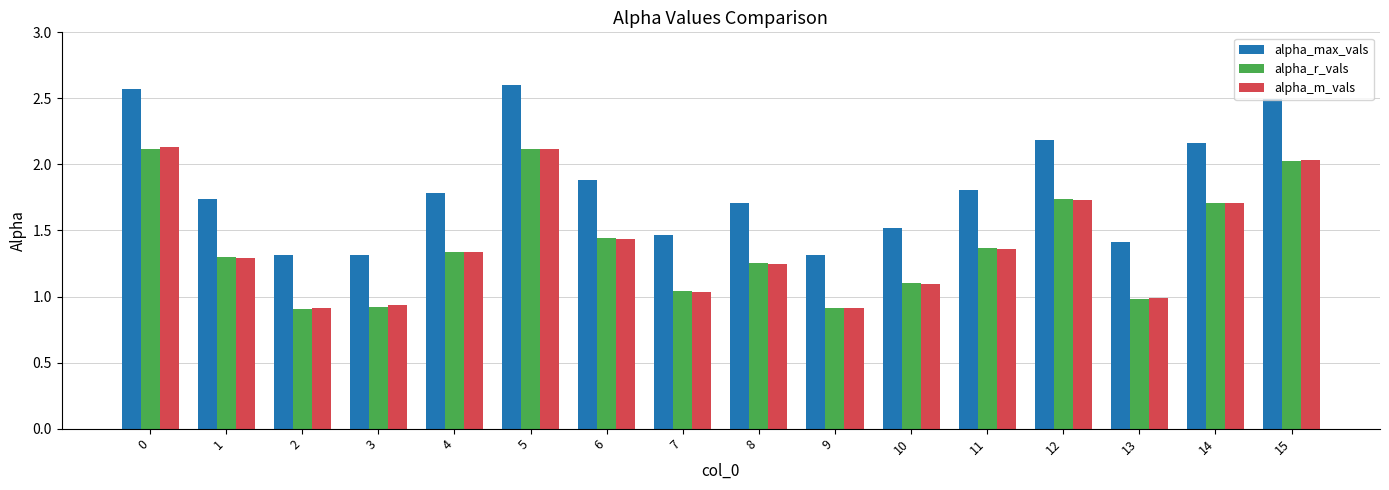

Is the value of alpha_r_vals at 10 greater than the value of alpha_max_vals at 11?

No